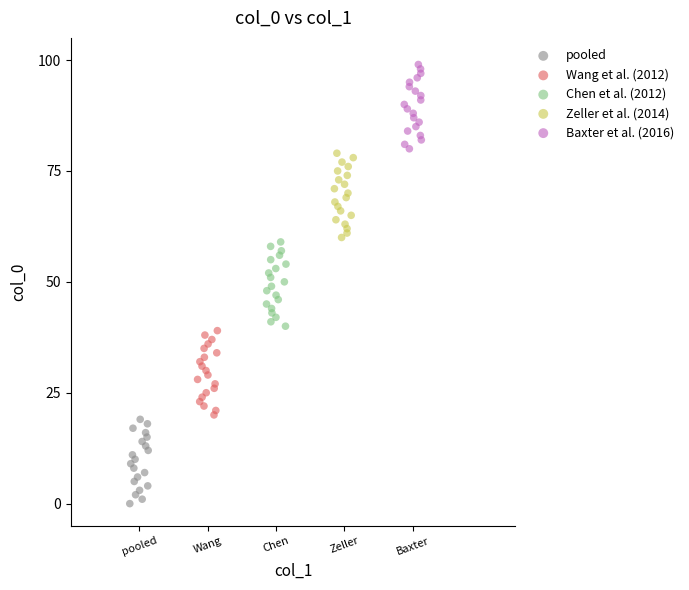

Which series contains the highest Y value?

Baxter et al. (2016)